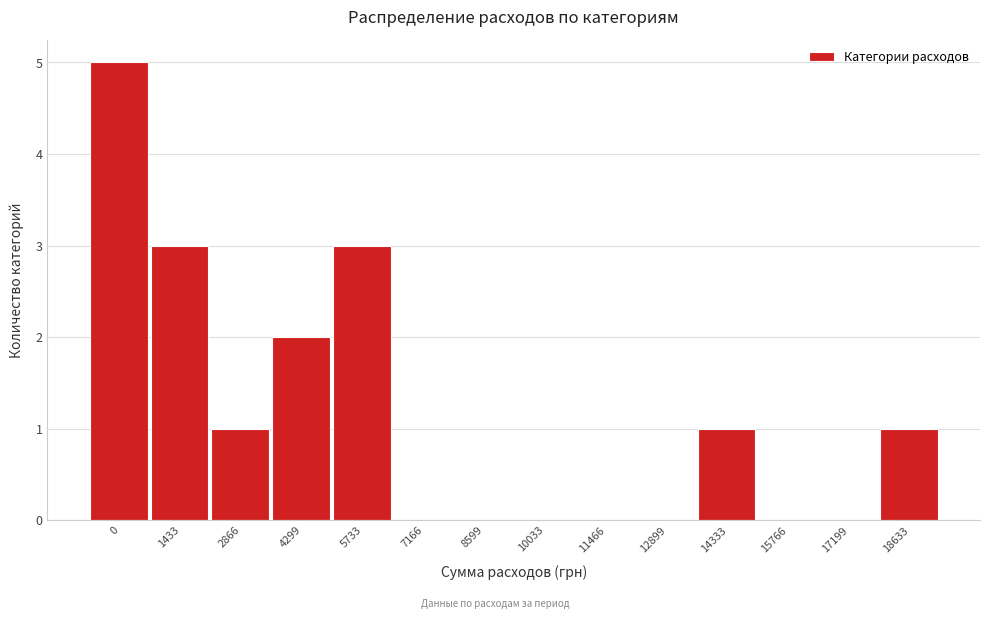

Reading left to right, transcribe all the data shown in this chart.

0=5	1433=3	2866=1	4299=2	5733=3	7166=0	8599=0	10033=0	11466=0	12899=0	14333=1	15766=0	17199=0	18633=1